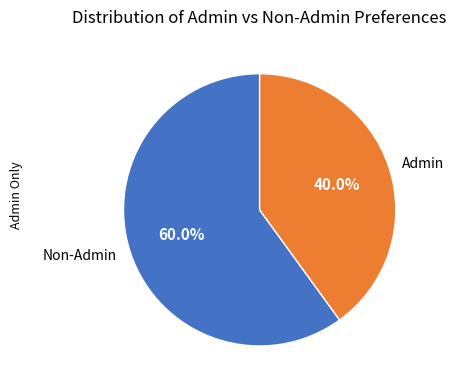

How much of the chart is everything except Admin?

60.0%